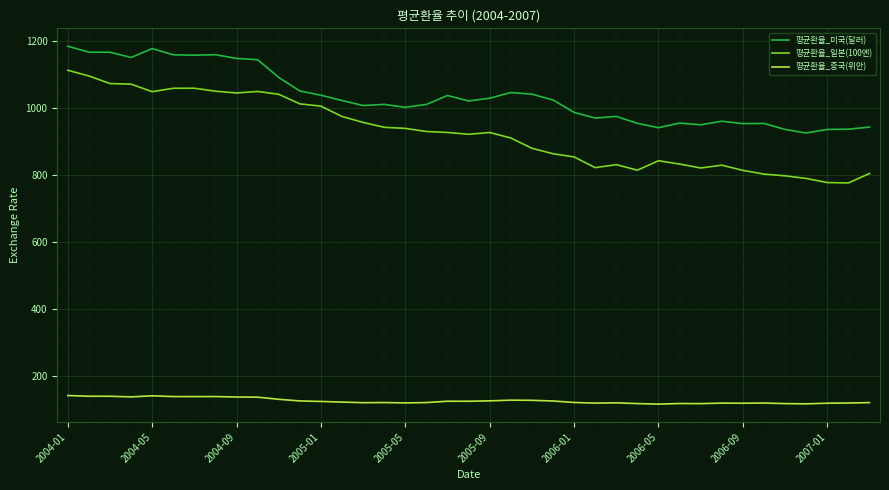

List the series in order of their peak value, highest first.

평균환율_미국(달러), 평균환율_일본(100엔), 평균환율_중국(위안)